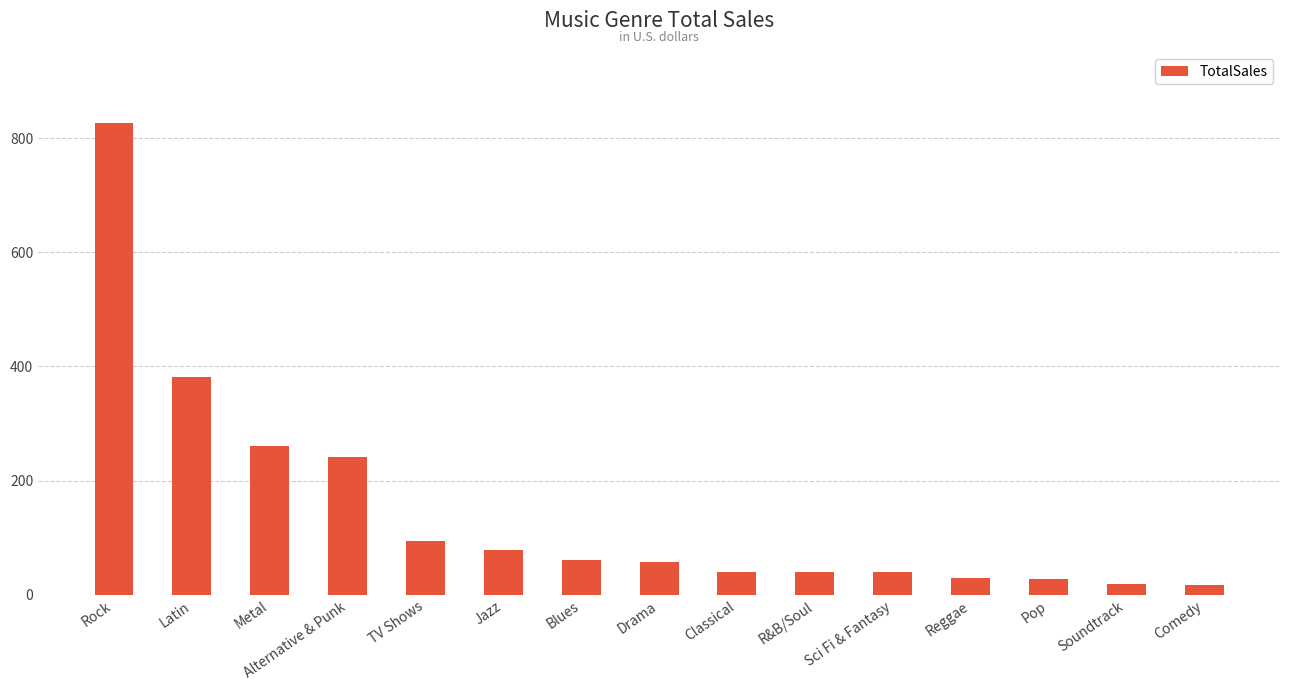

Are the bars horizontal?

No